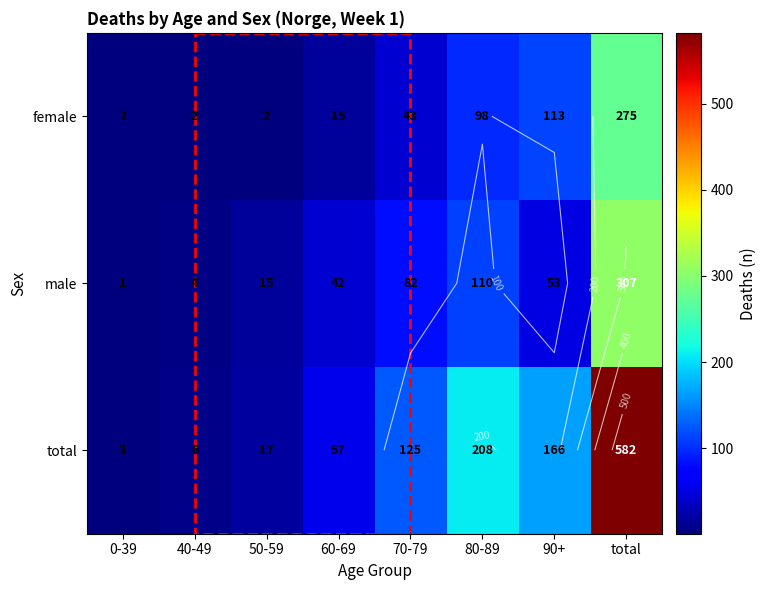

What is the difference between the highest and lowest values at 90+?

113